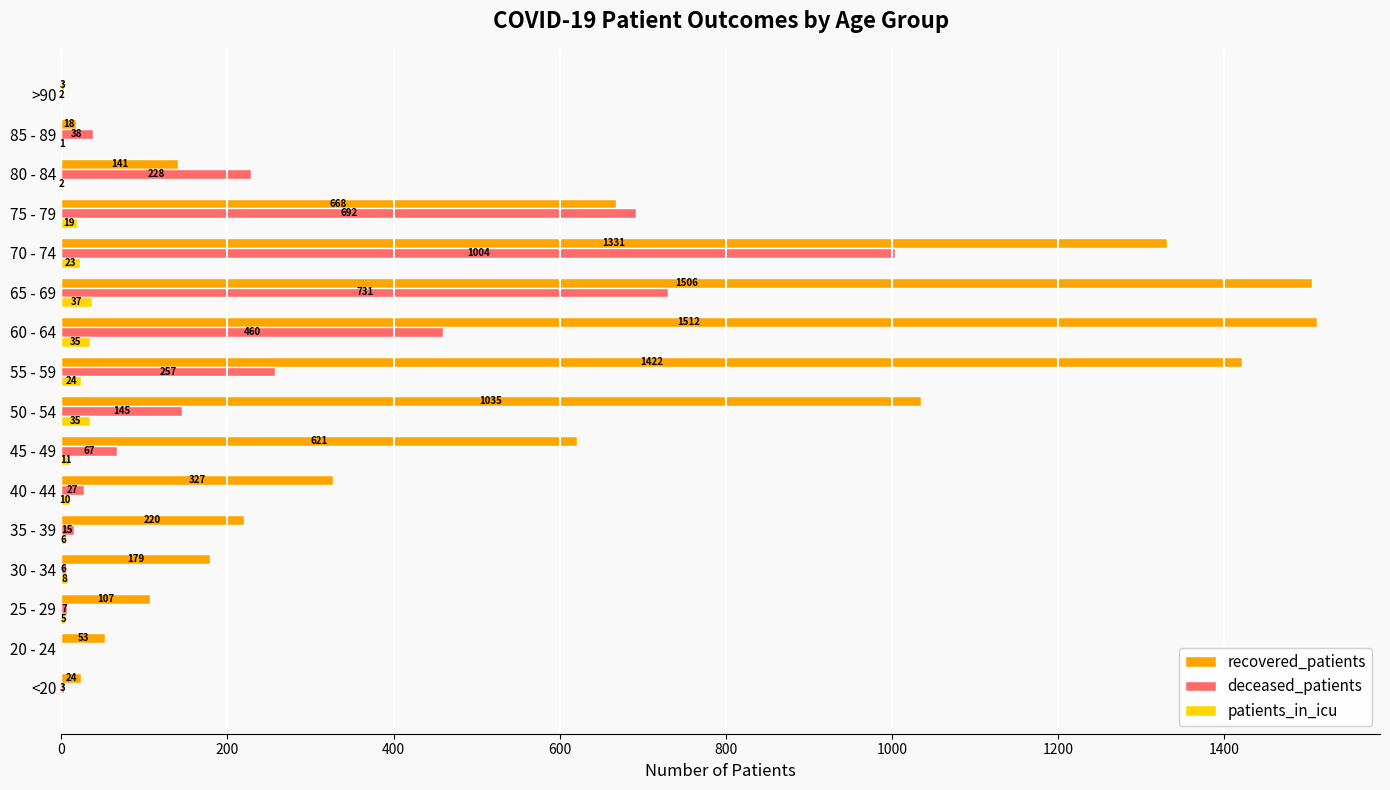

What are all the series names shown in the legend?

recovered_patients, deceased_patients, patients_in_icu